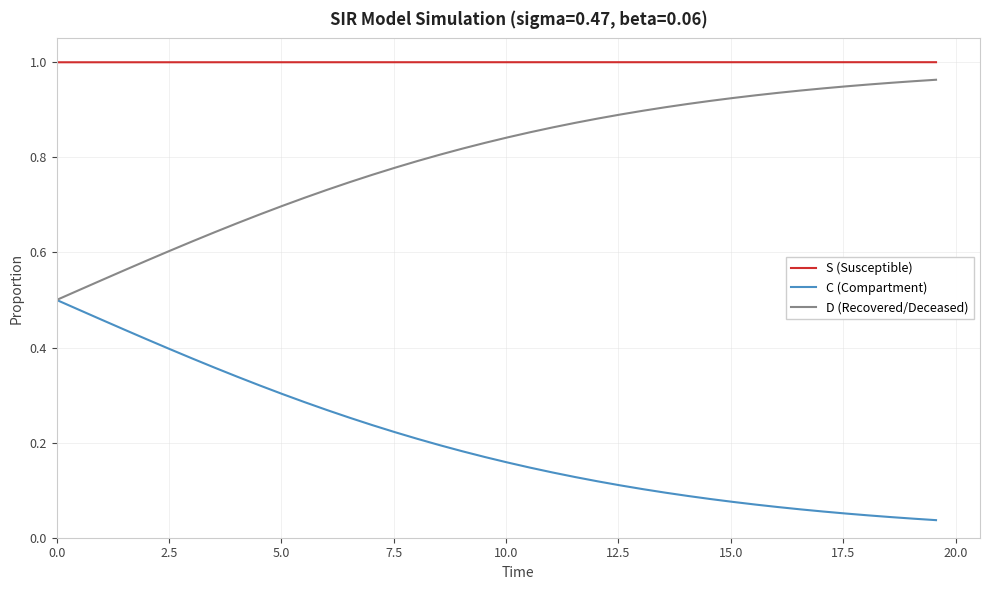

True or false: S (Susceptible) and D (Recovered/Deceased) cross at least once.

False